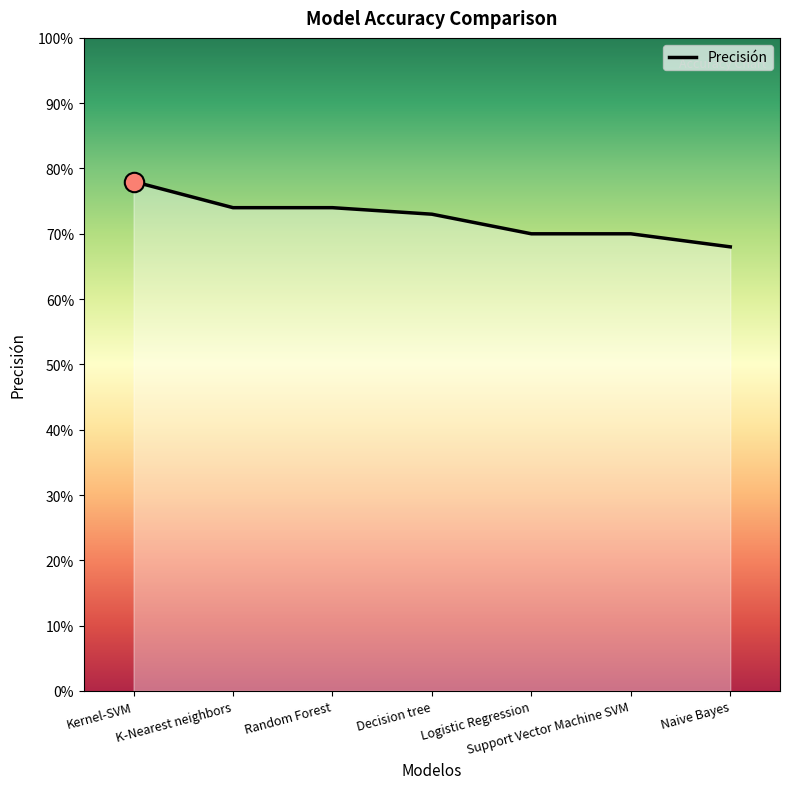

How many values are between 0 and 1?

7